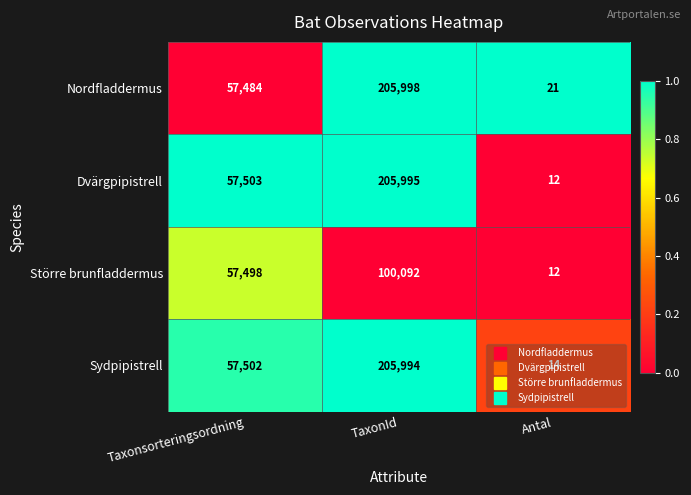

Which series has the widest spread of values?

Dvärgpipistrell